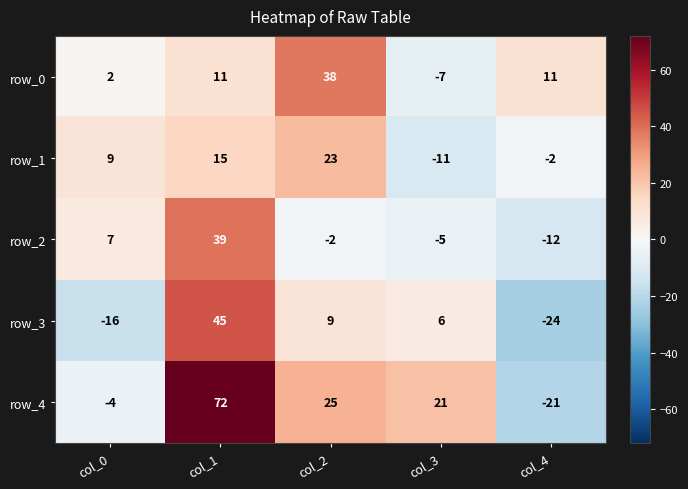

What is the approximate value of row_3 at col_4, to the nearest 10?

-20